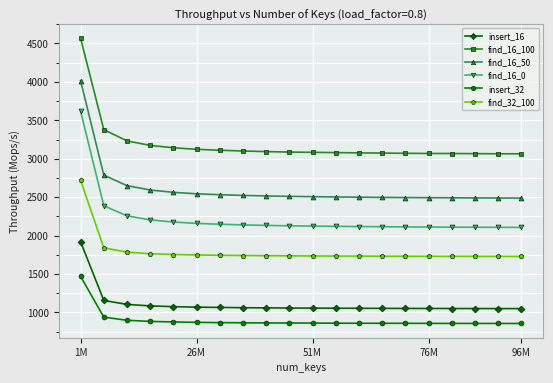

True or false: find_32_100 and find_16_50 intersect in this chart.

False